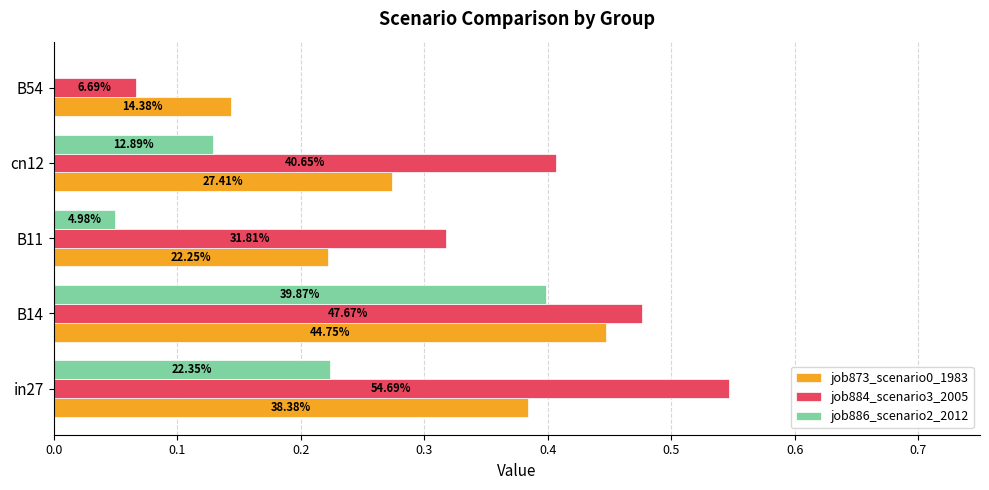

Rank the series by their average value, from lowest to highest.

job886_scenario2_2012, job873_scenario0_1983, job884_scenario3_2005